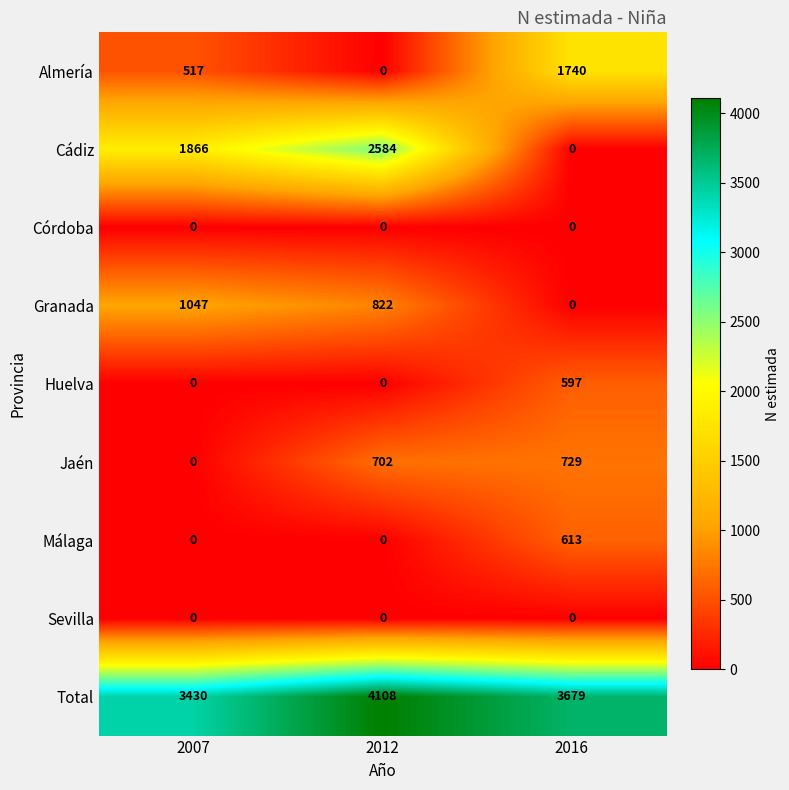

What is the spread (max minus min) of values at 2012?

4108